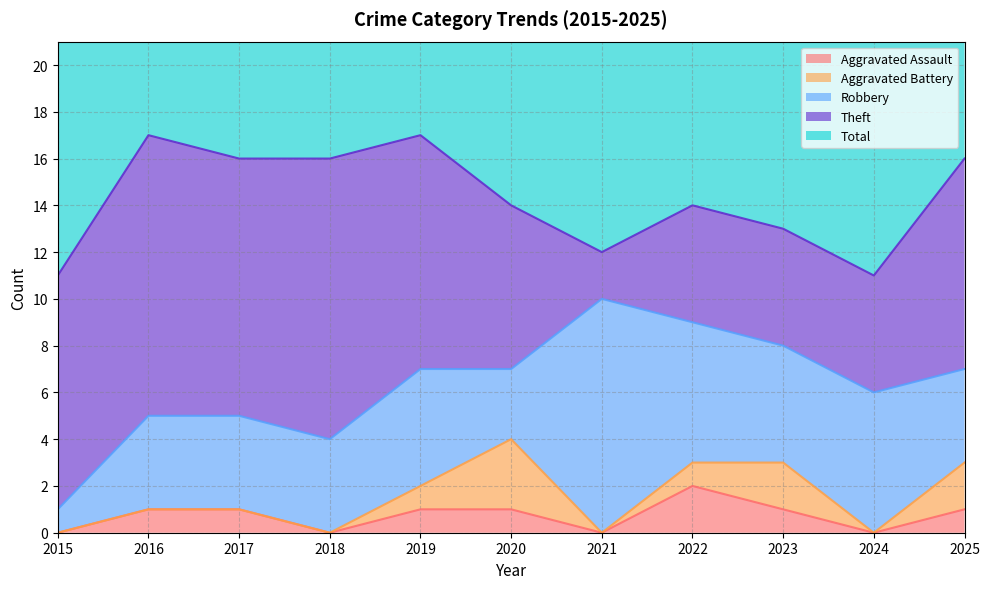

How many values in the Aggravated Assault series are below 1?

4